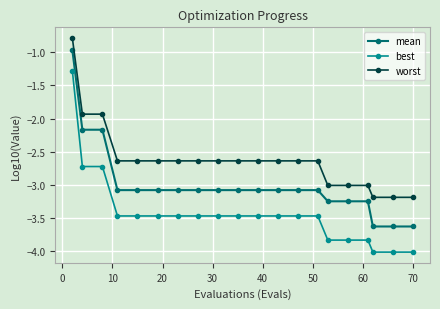

What is the value of the worst point at the 1st from the left?

-0.8